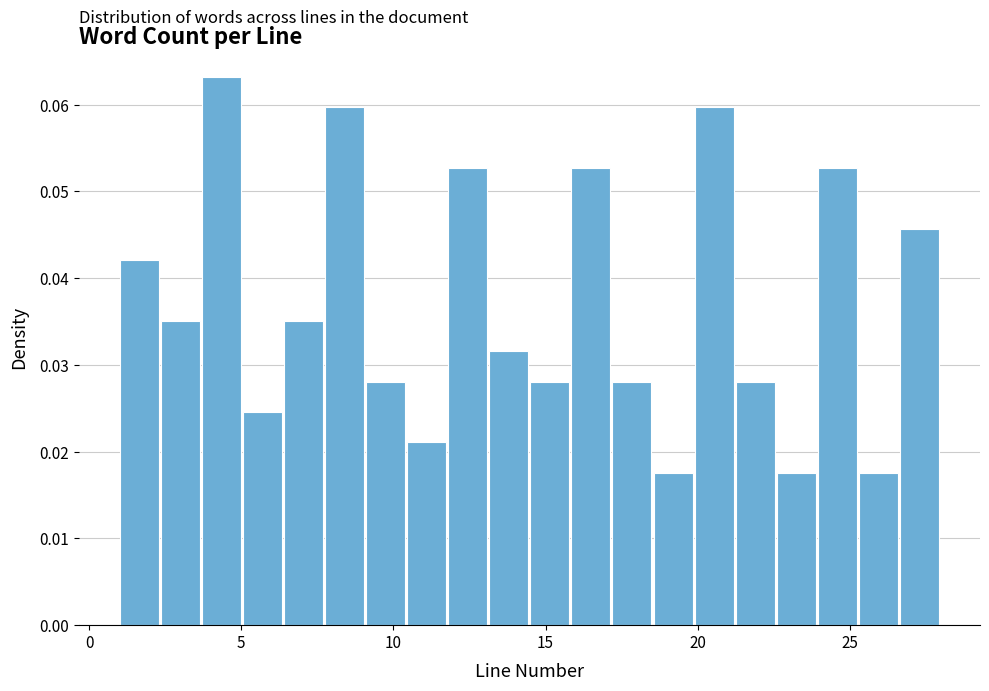

Around what value on the x-axis is the tallest bar? Give the approximate position of its centre, as read against the axis.

4.5